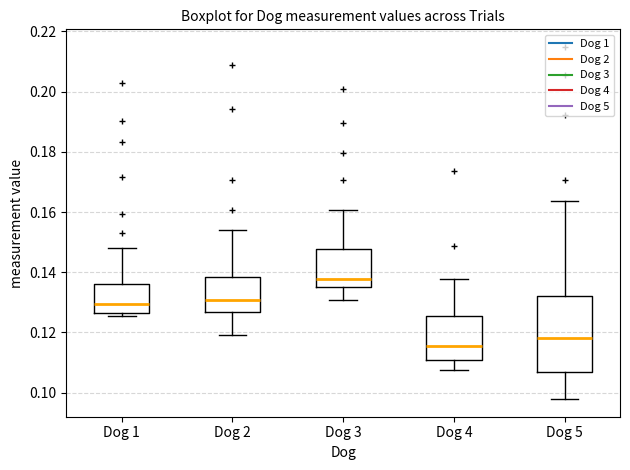

Where does the upper whisker of the box for Dog 1 end on the y-axis? The values are not printed on the chart, so give them approximately, as read against the axis.

0.148